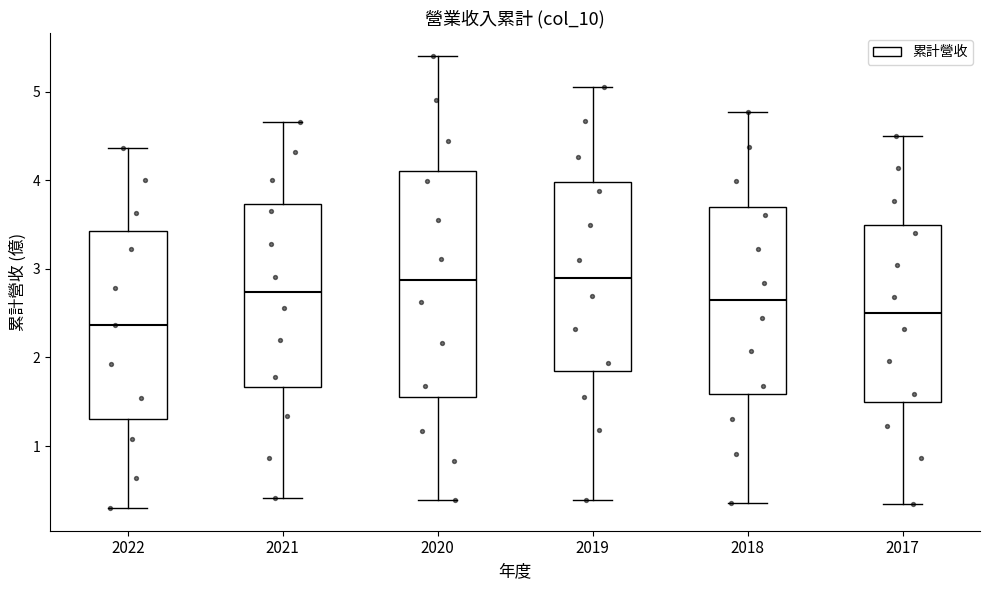

Reading left to right, read every box against the y-axis: the position of its median line, the range the box covers, and the ends of its whiskers. The values are not printed on the chart, so give them approximately, as read against the axis.

2022: median 2.4, box 1.3 to 3.4, whiskers 0.3 to 4.4
2021: median 2.7, box 1.7 to 3.7, whiskers 0.4 to 4.7
2020: median 2.9, box 1.6 to 4.1, whiskers 0.4 to 5.4
2019: median 2.9, box 1.8 to 4.0, whiskers 0.4 to 5.1
2018: median 2.6, box 1.6 to 3.7, whiskers 0.4 to 4.8
2017: median 2.5, box 1.5 to 3.5, whiskers 0.4 to 4.5